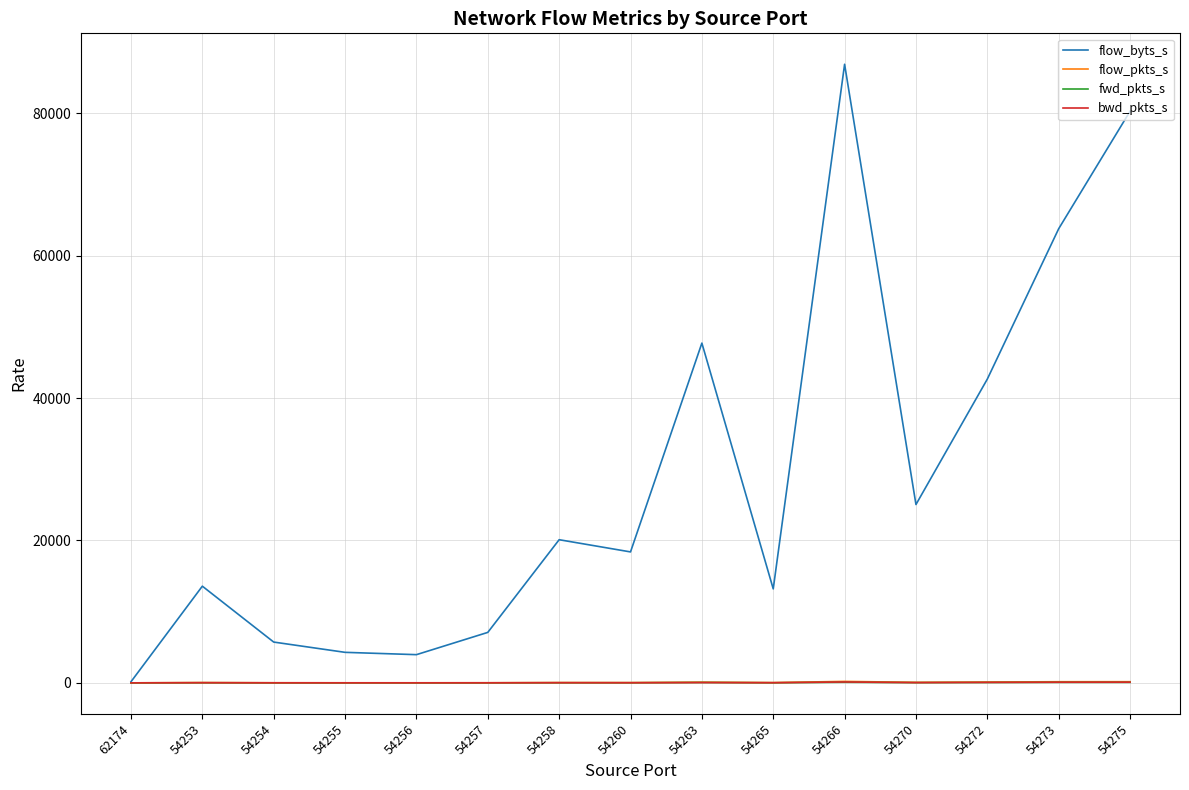

At which category does the chart reach its peak across all series?

54266